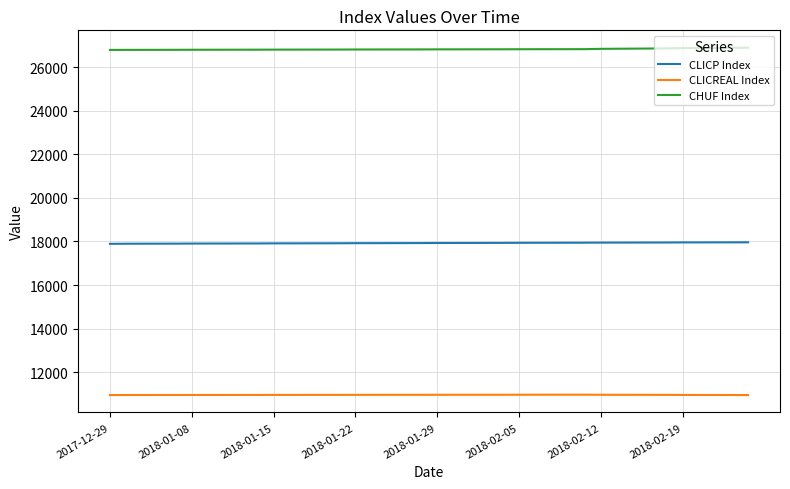

How many series are shown in this chart?

3